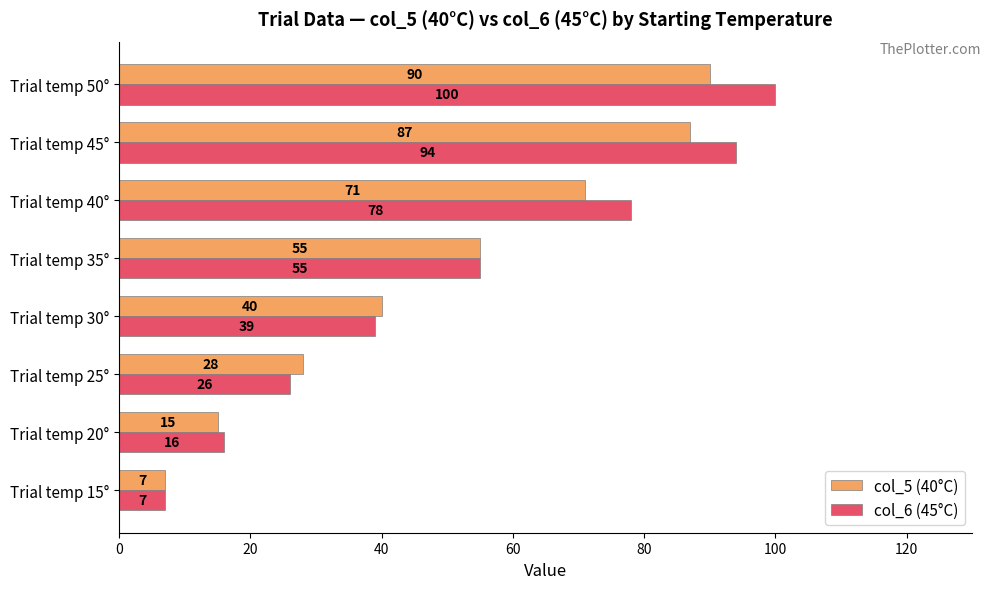

Which series has the widest spread of values?

col_6 (45°C)